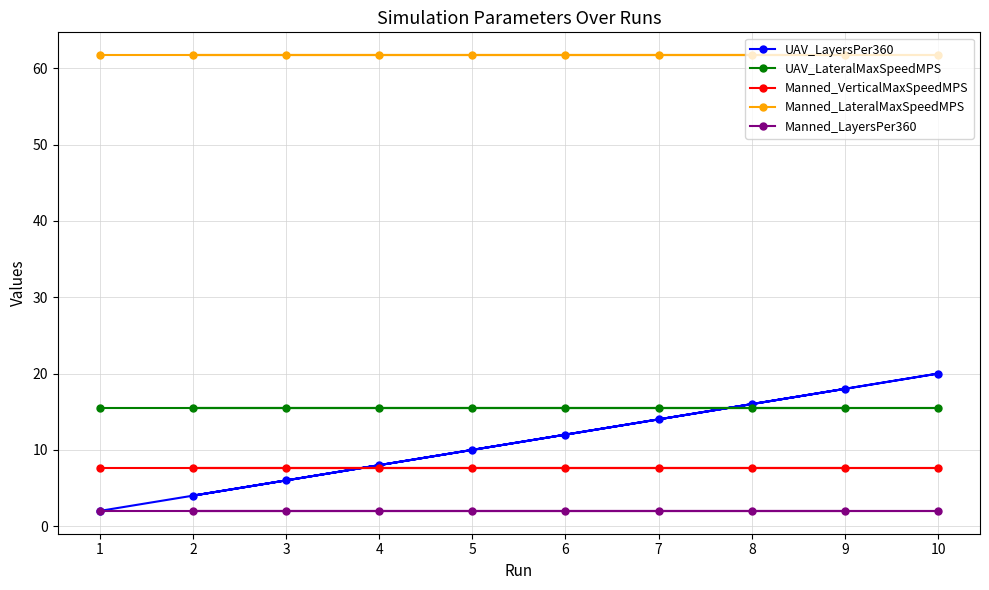

Rank the series at 10 from lowest to highest value.

Manned_LayersPer360, Manned_VerticalMaxSpeedMPS, UAV_LateralMaxSpeedMPS, UAV_LayersPer360, Manned_LateralMaxSpeedMPS